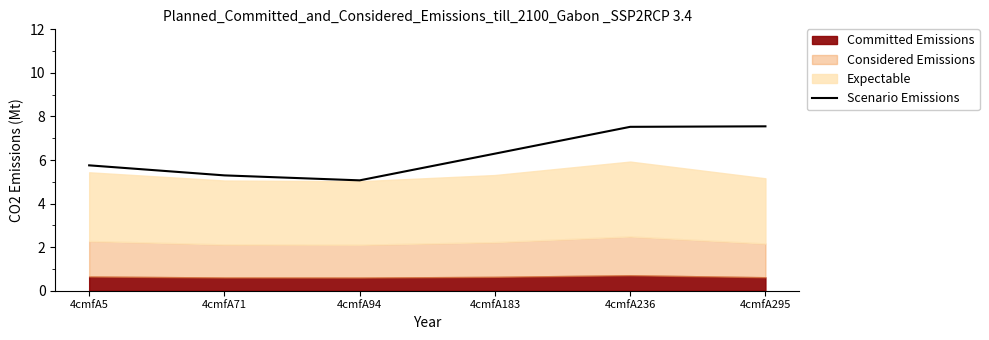

The chart shows a value of 1.8 at 4cmfA236. True or false?

False